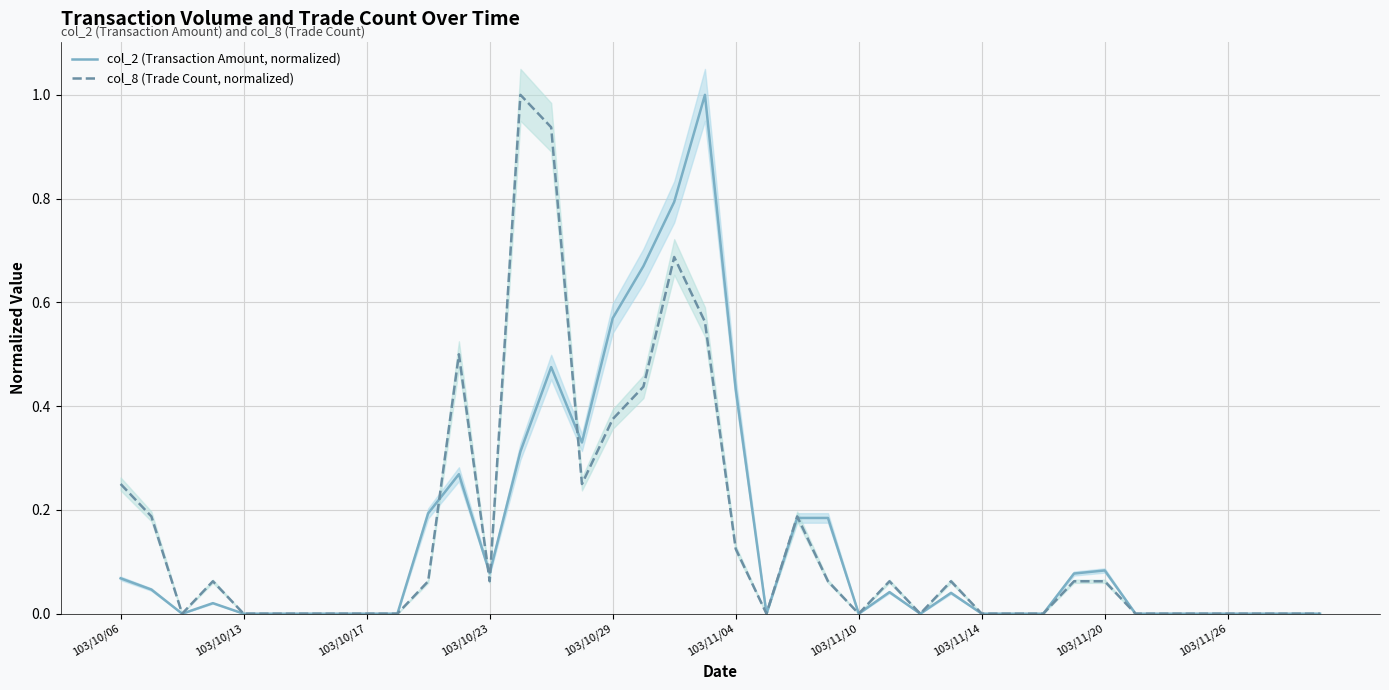

How many data points does each series have?

40